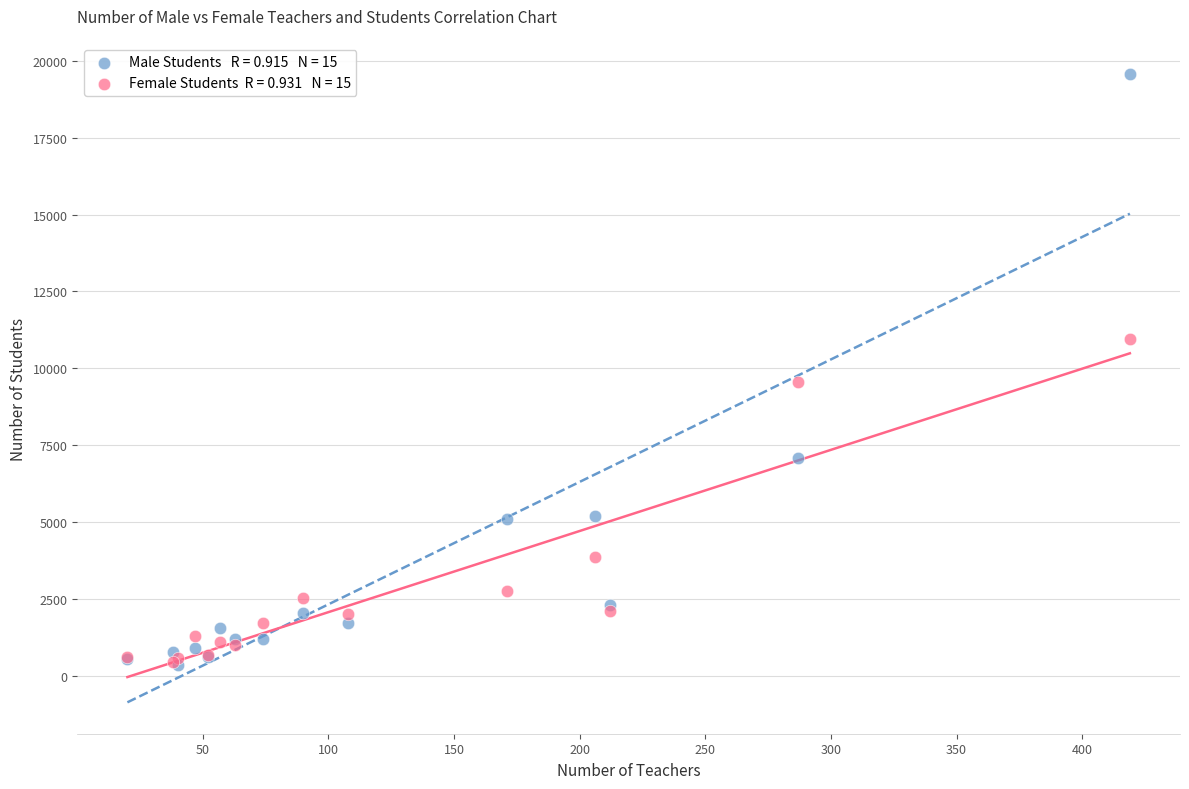

Across all series, what Y value is closest to 9954?

9546